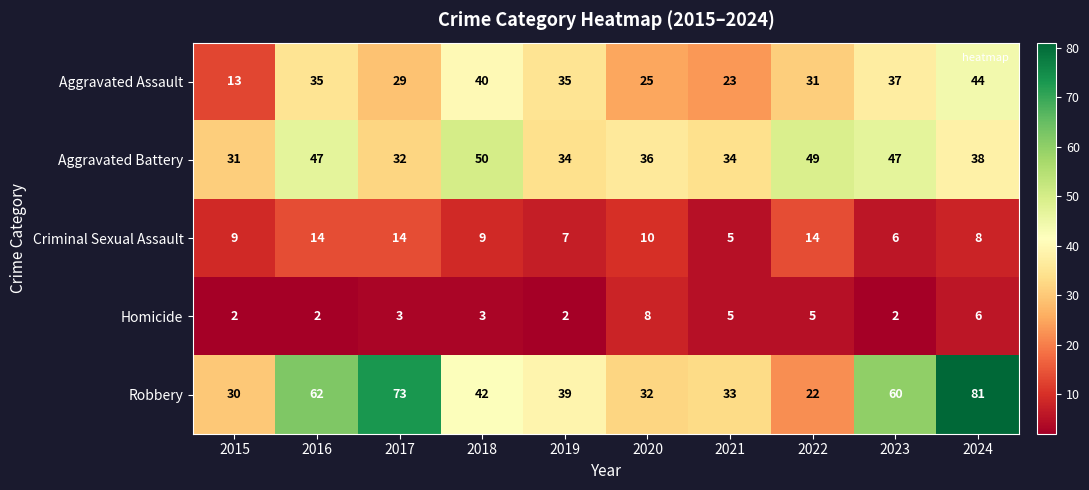

What is the maximum value for Robbery?

81